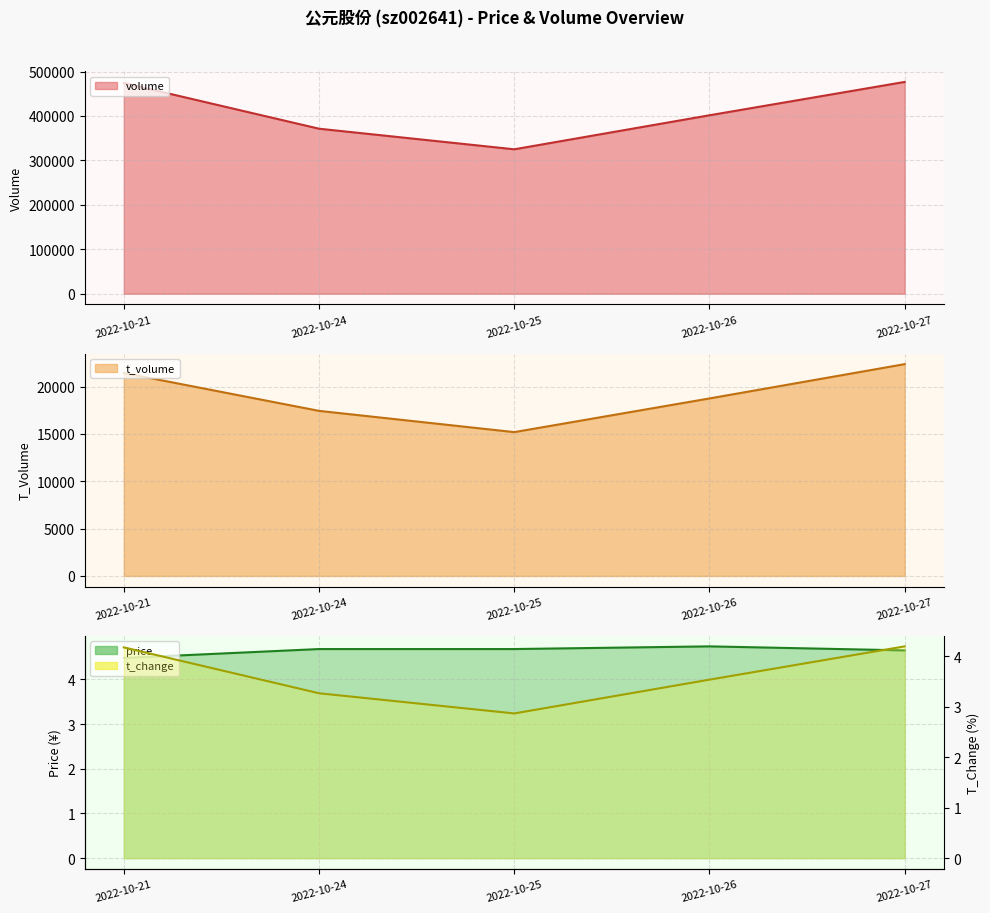

Rank the categories by price value from highest to lowest.

2022-10-26, 2022-10-24, 2022-10-25, 2022-10-27, 2022-10-21